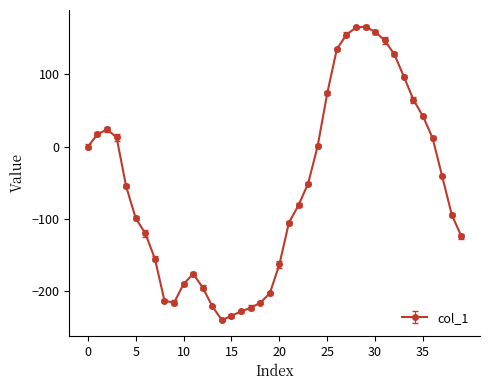

True or false: the data has more than 1 interior local peaks.

True